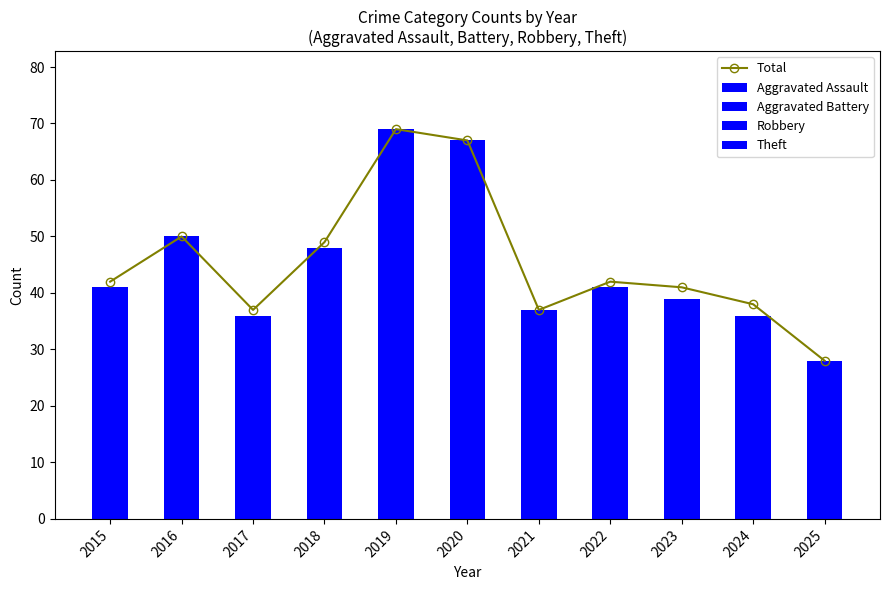

Read the Aggravated Assault value at 2024.

3